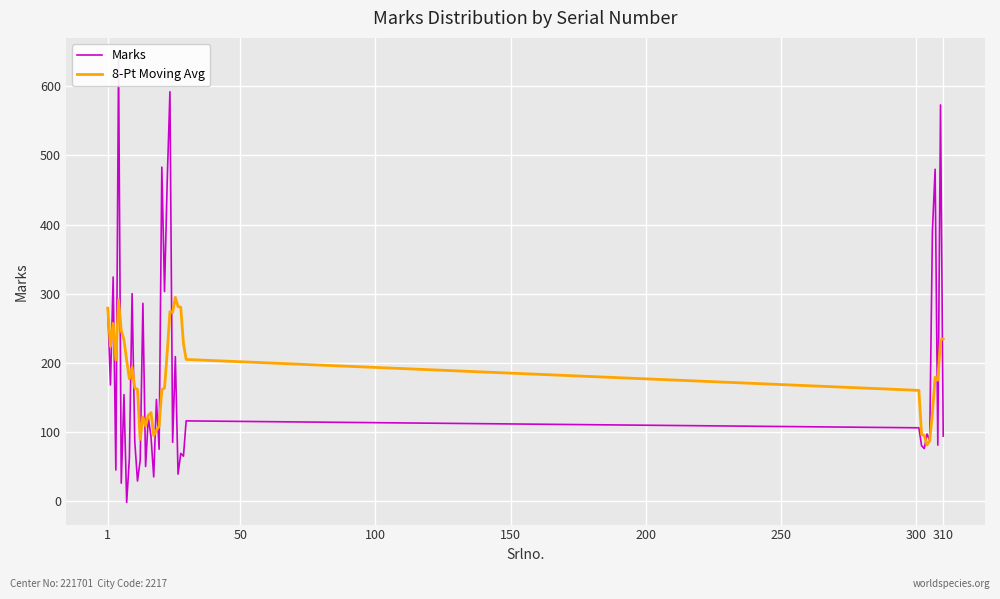

Which series has the largest total across all categories?

Marks